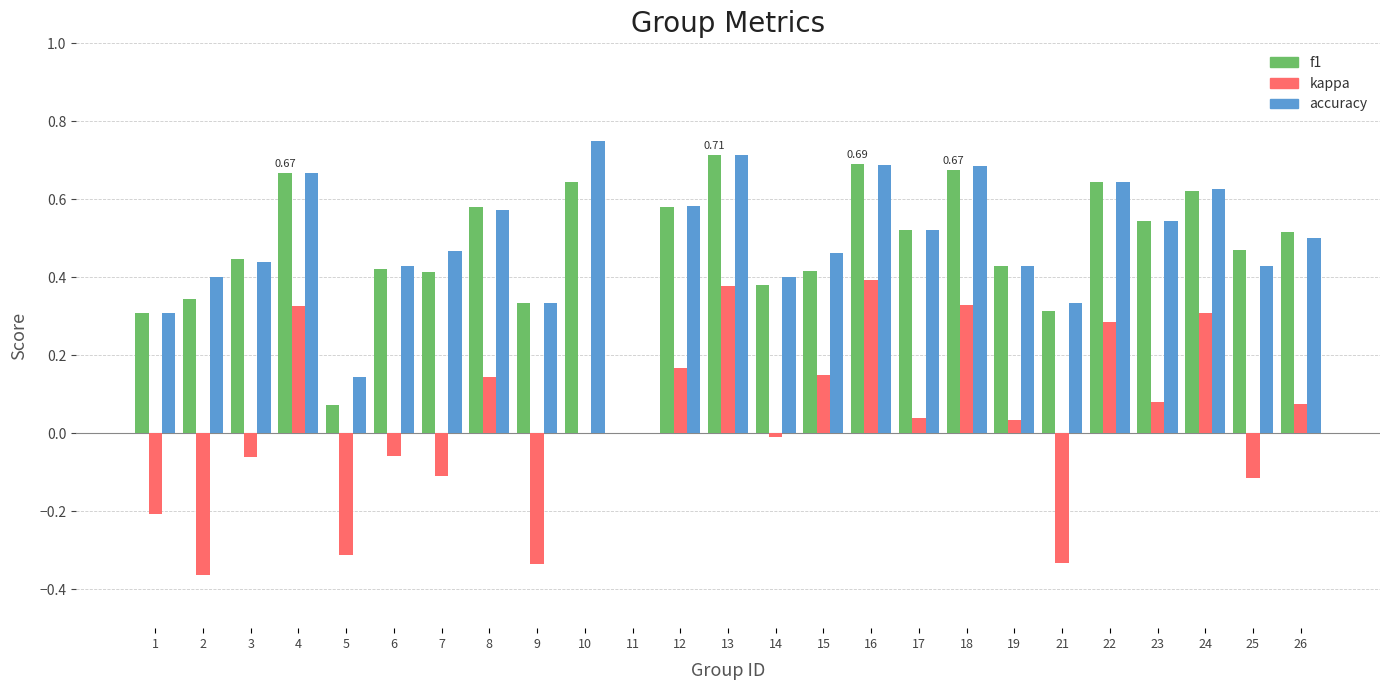

What is the total value across all series at 24?

1.6